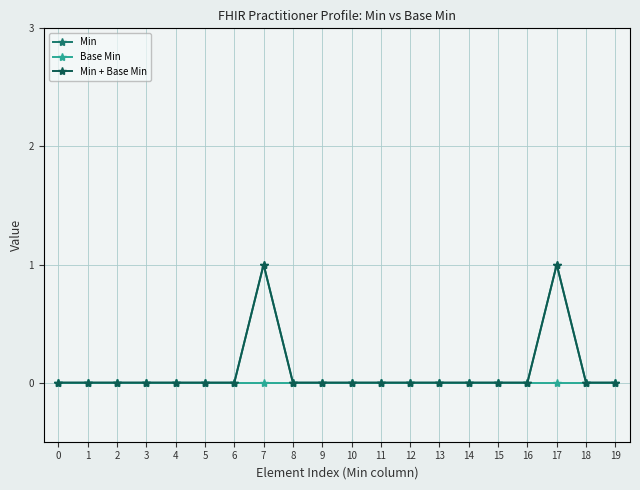

Reading right to left, transcribe all the data shown in this chart.

Min: 0	0	1	0	0	0	0	0	0	0	0	0	1	0	0	0	0	0	0	0
Base Min: 0	0	0	0	0	0	0	0	0	0	0	0	0	0	0	0	0	0	0	0
Min + Base Min: 0	0	1	0	0	0	0	0	0	0	0	0	1	0	0	0	0	0	0	0